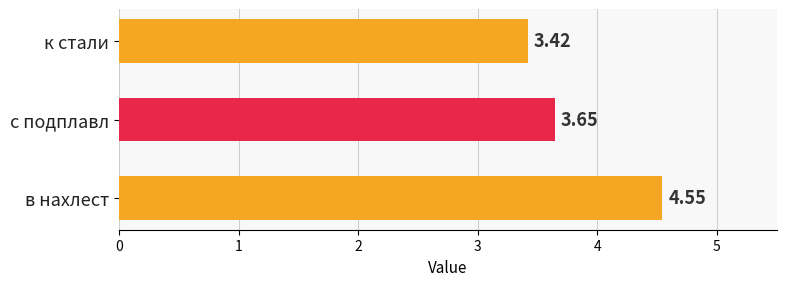

What is the ratio of the value at к стали to the value at в нахлест?

0.8